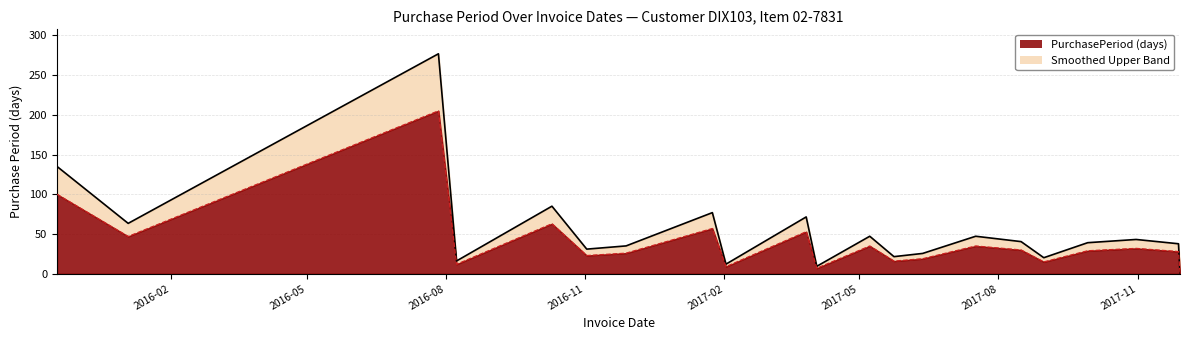

True or false: the data shows 30.0 at 2017-08-31.

False